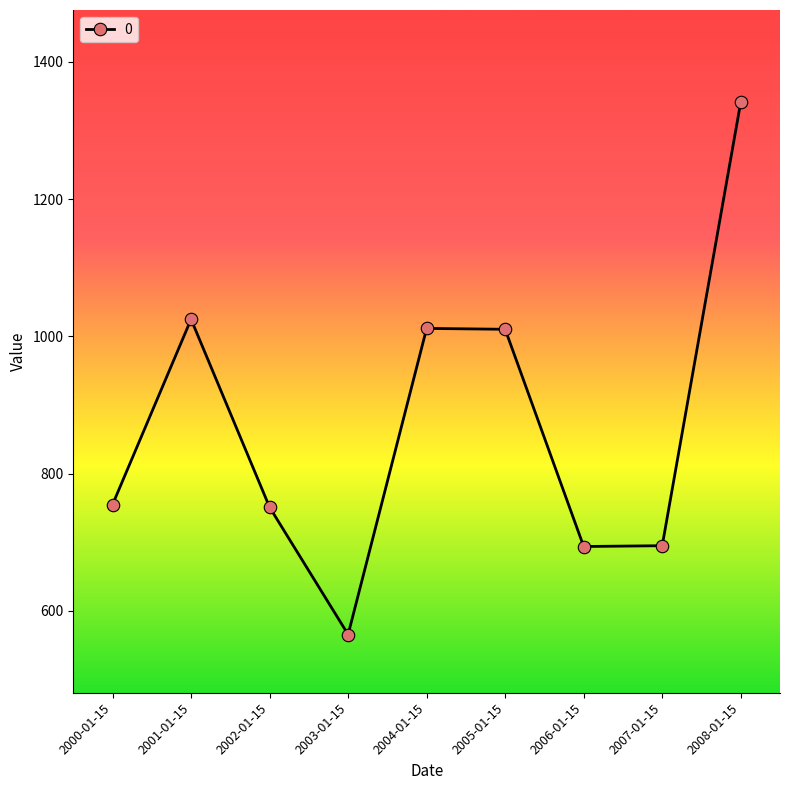

Does the chart display data point markers on the line(s)?

Yes